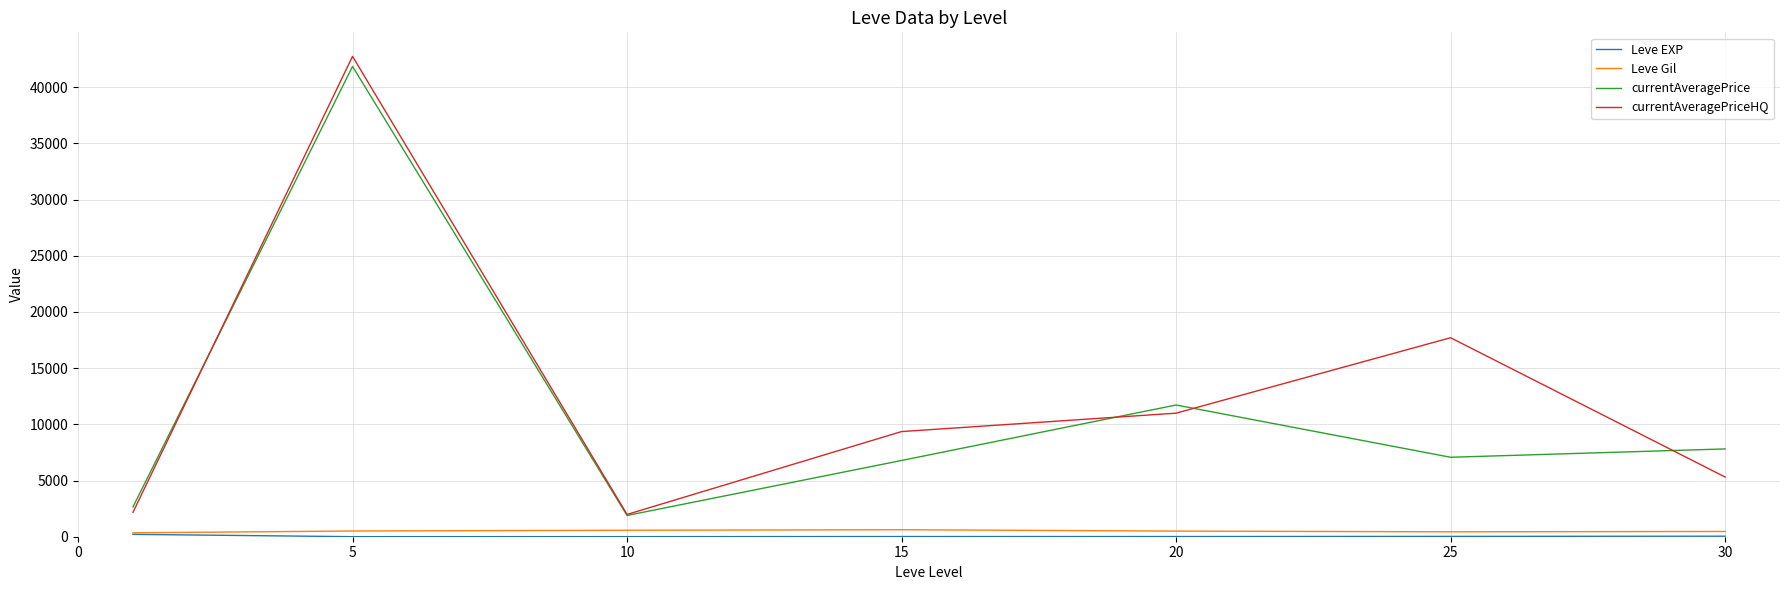

True or false: currentAveragePriceHQ and Leve Gil cross at least once.

False